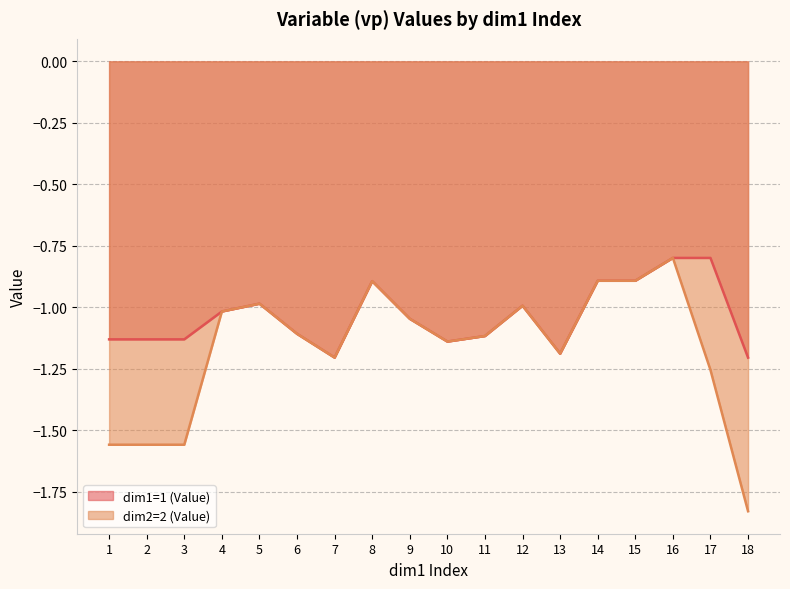

How many interior local peaks does the dim1=1 (Value) series have?

3